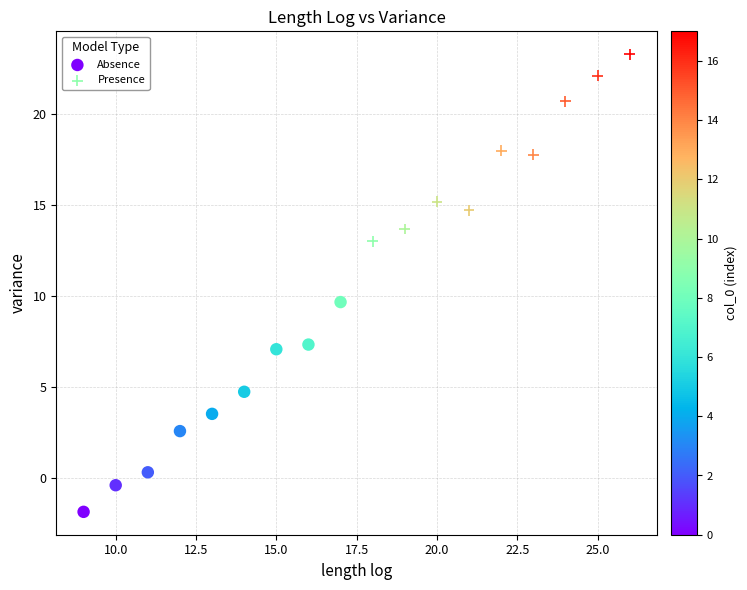

Which series has the largest Y range (max minus min)?

Absence